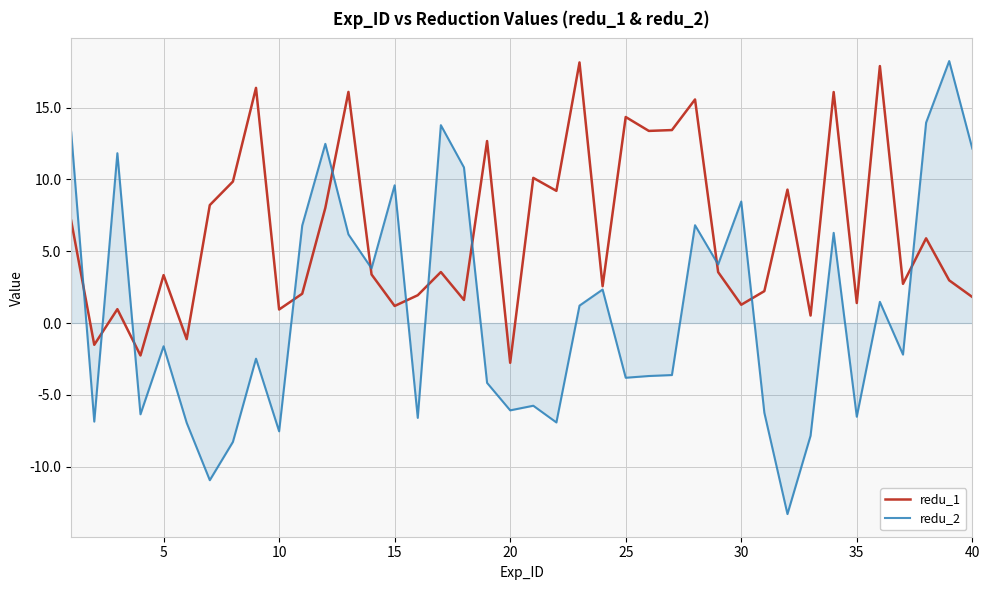

What is the sum of all redu_1 values?

251.9